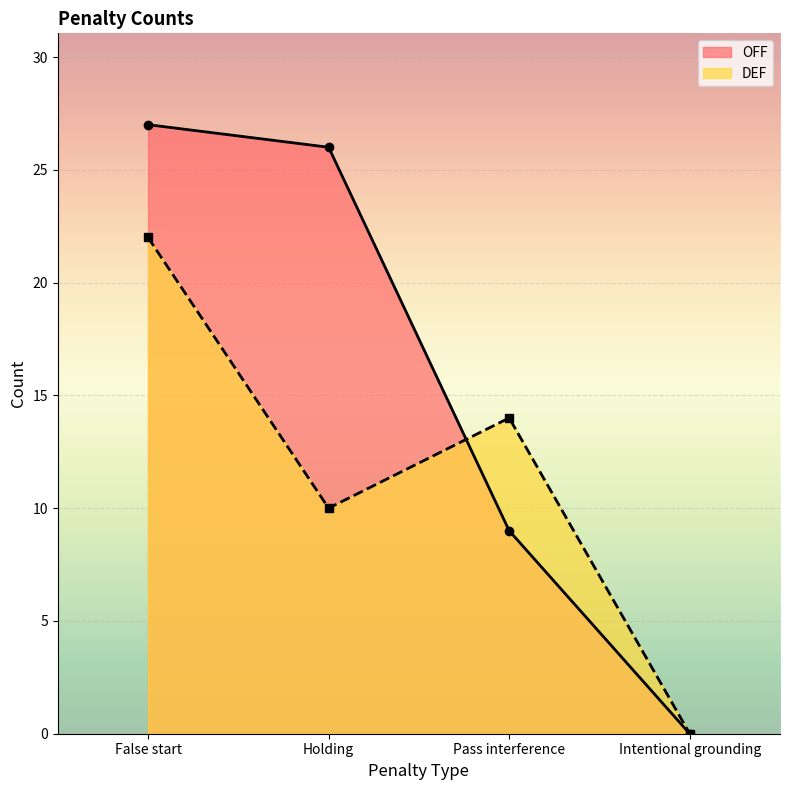

Which category has the highest value in the DEF series?

False start